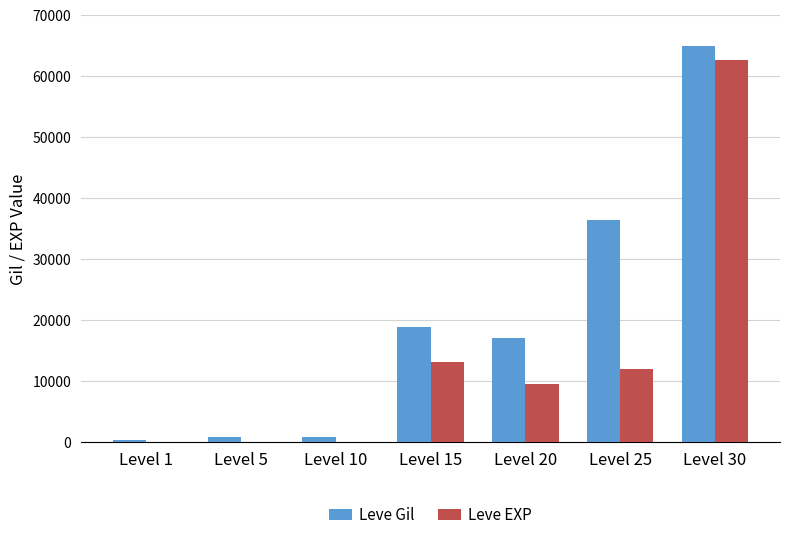

Between Level 15 and Level 25, which series saw the biggest shift?

Leve Gil